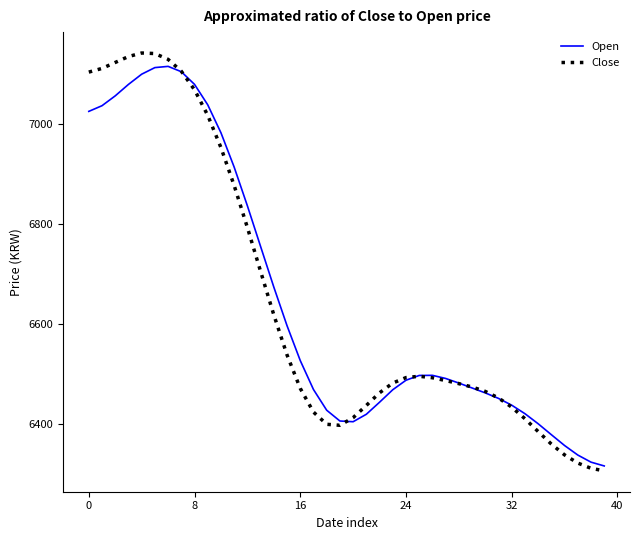

Which series has the widest spread of values?

Close